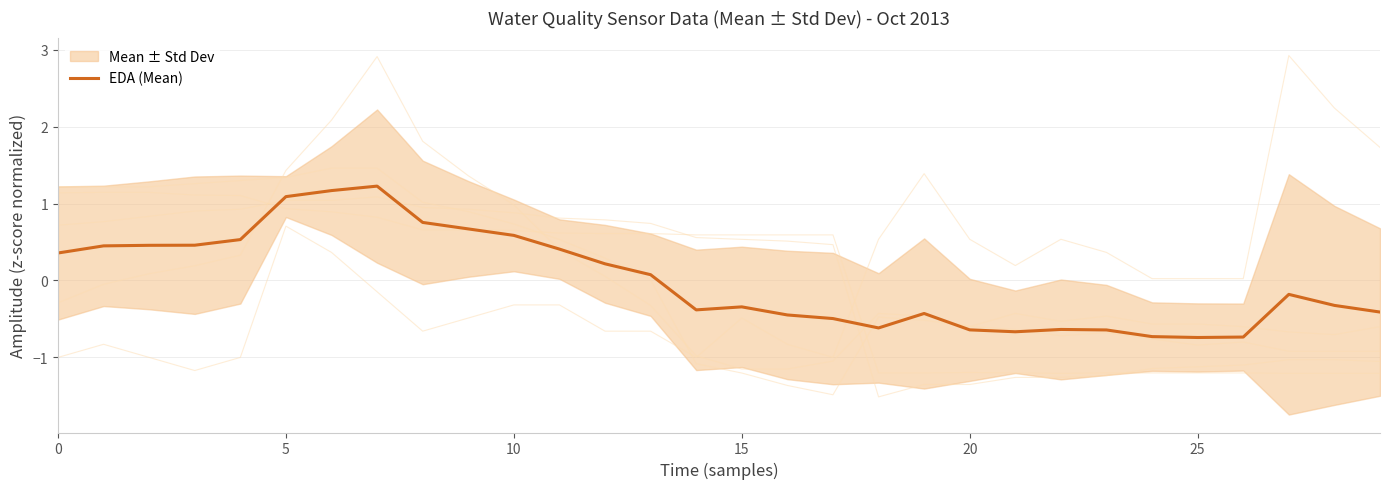

Which label corresponds to the largest value in the chart?

7